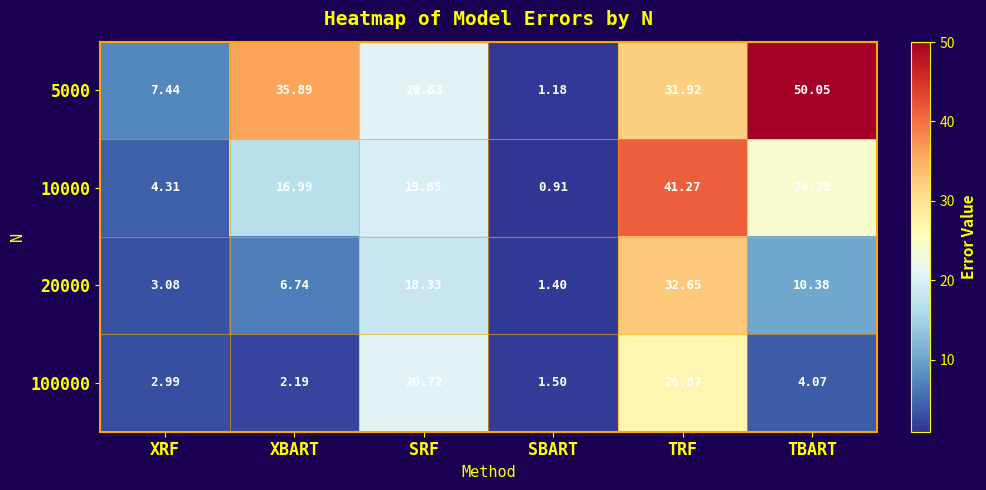

Which series has the largest total across all categories?

5000